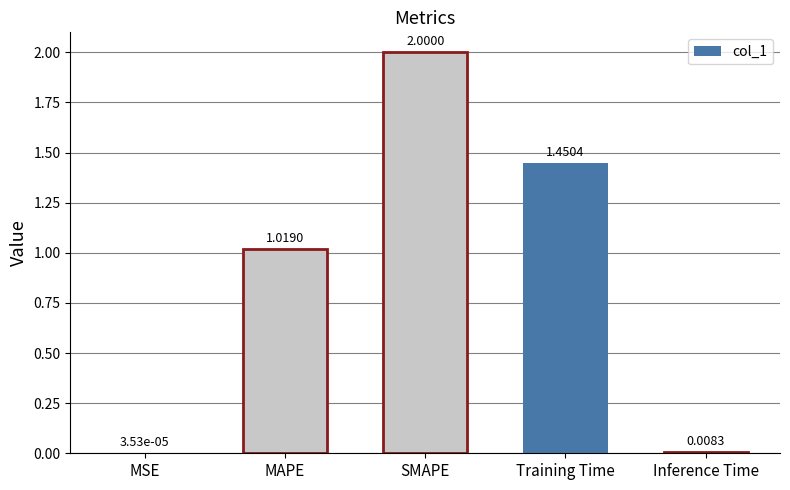

What is the greatest value displayed?

2.0